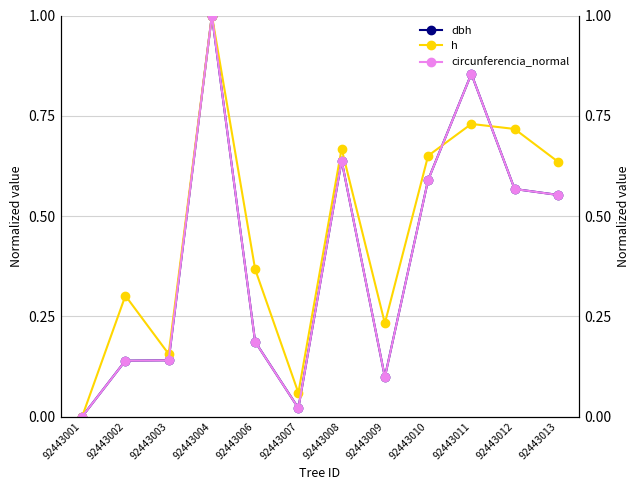

Reading left to right, list all the values displayed in this chart.

dbh: 0.0	0.1	0.1	1.0	0.2	0.0	0.6	0.1	0.6	0.9	0.6	0.6
h: 0.0	0.3	0.2	1.0	0.4	0.1	0.7	0.2	0.7	0.7	0.7	0.6
circunferencia_normal: 0.0	0.1	0.1	1.0	0.2	0.0	0.6	0.1	0.6	0.9	0.6	0.6